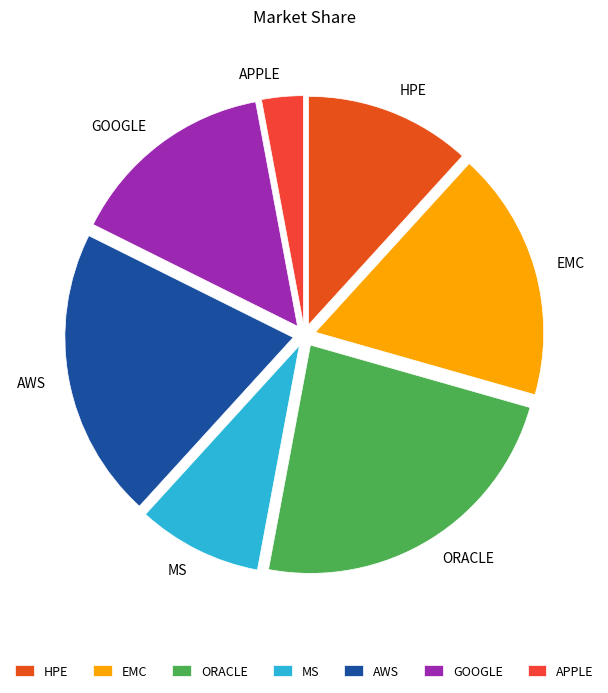

True or false: HPE accounts for 12% of the total.

True